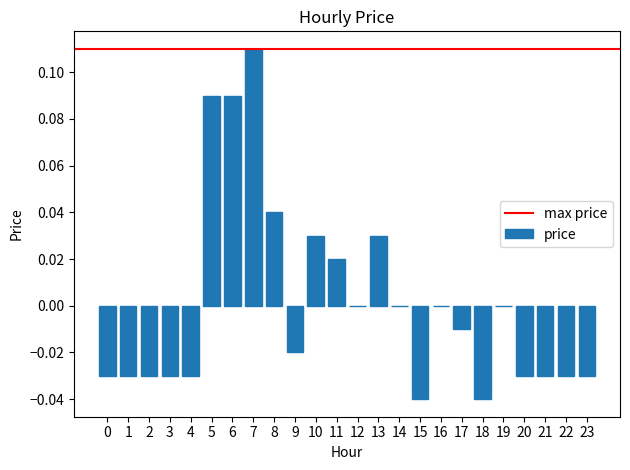

How many series are shown in this chart?

1